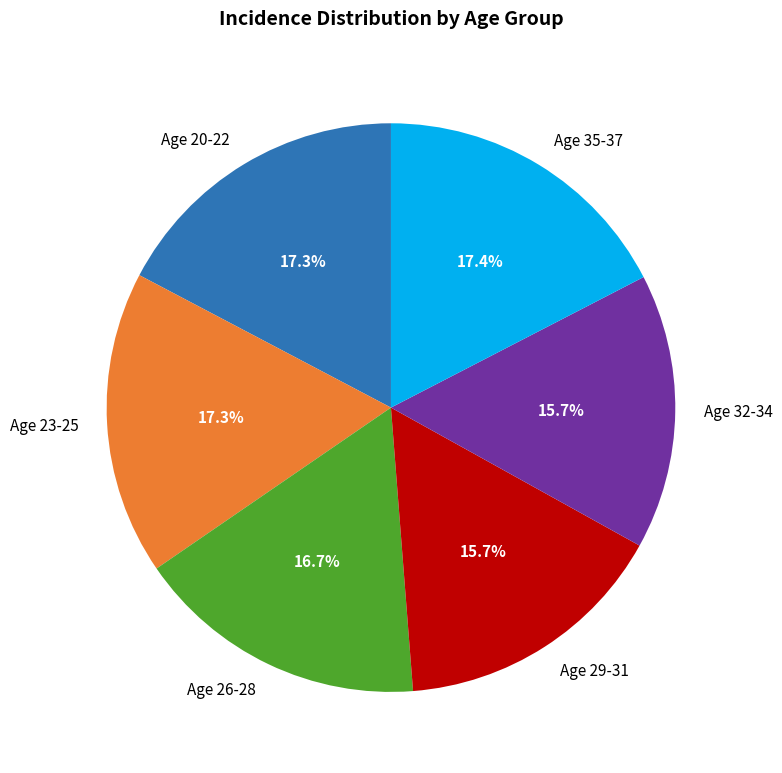

Is Age 35-37 the majority of the pie?

No